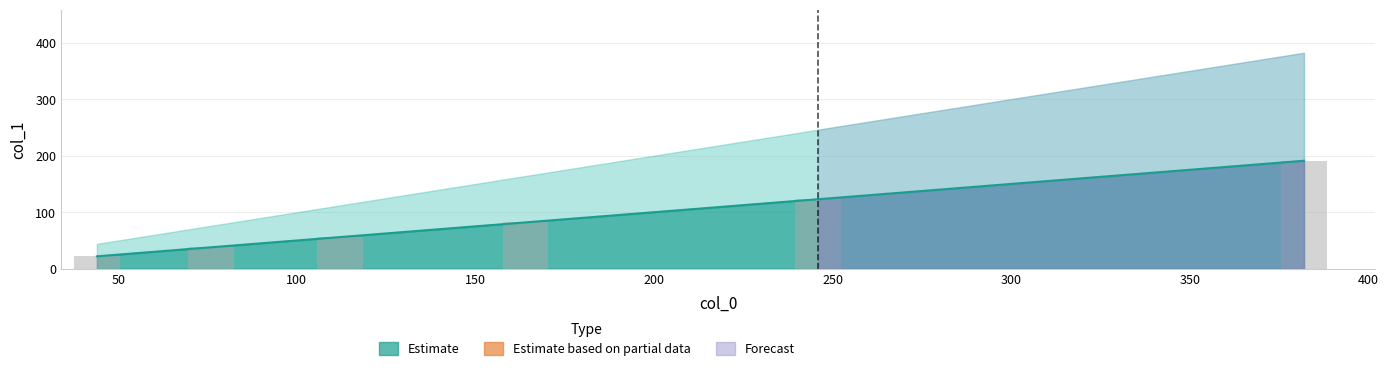

Is it true that Estimate line equals 91 at 100?

False